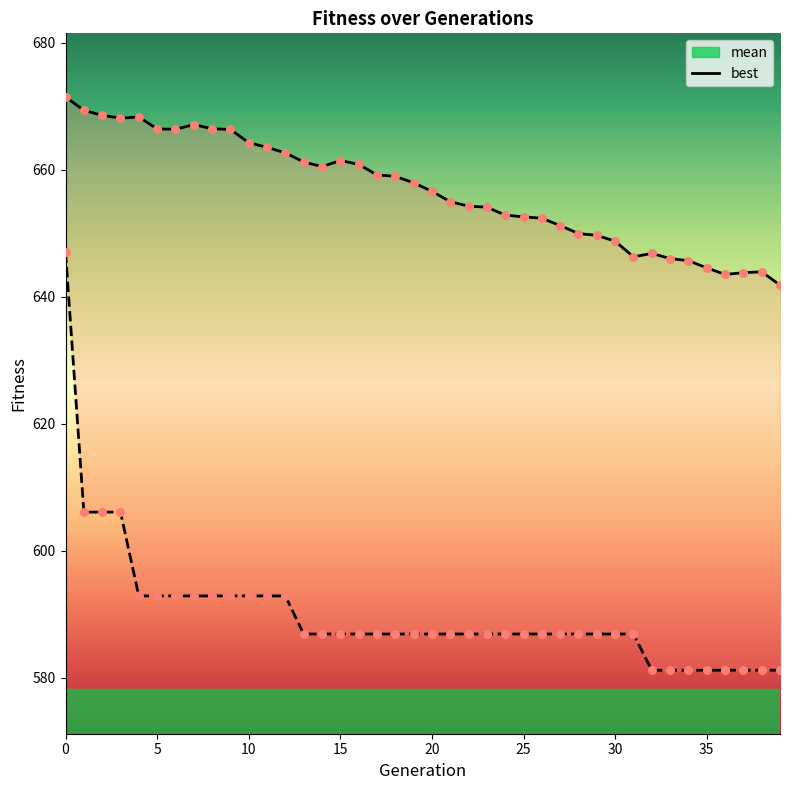

Which series contains the lowest Y value?

best